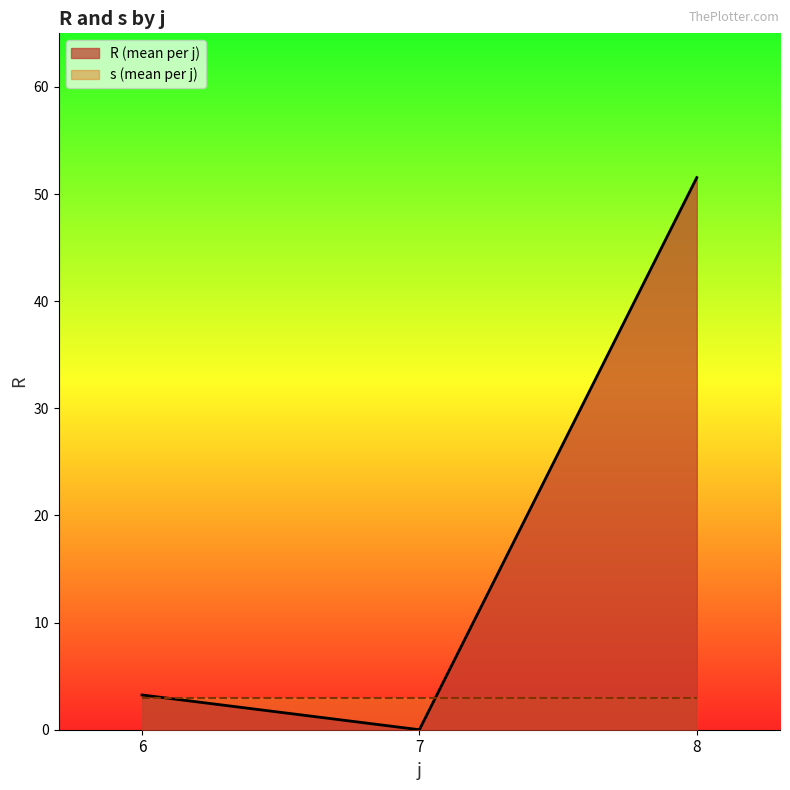

Is it true that s equals 1.4 at 1?

False